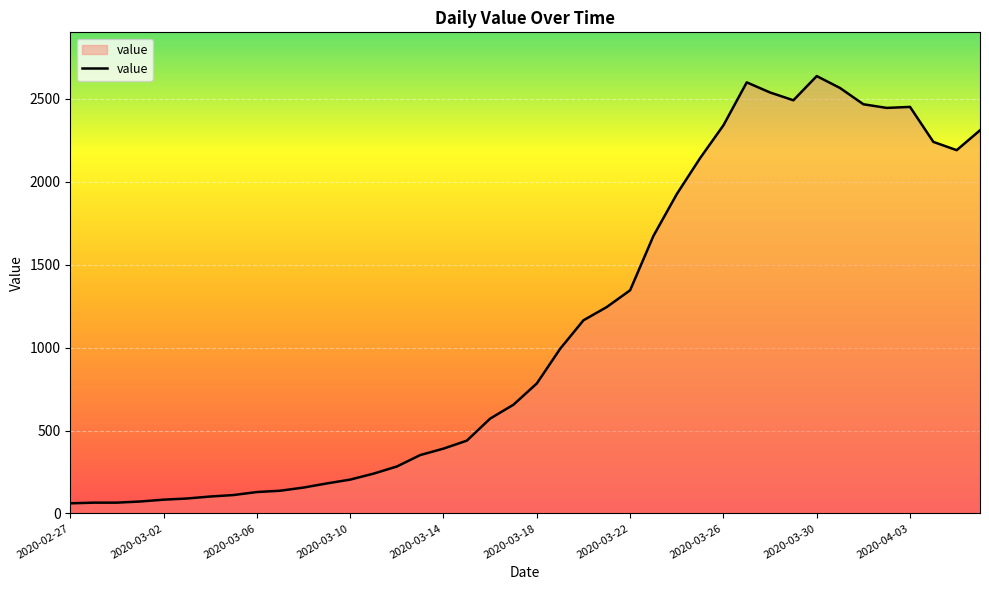

Does the chart have visible grid lines?

Yes